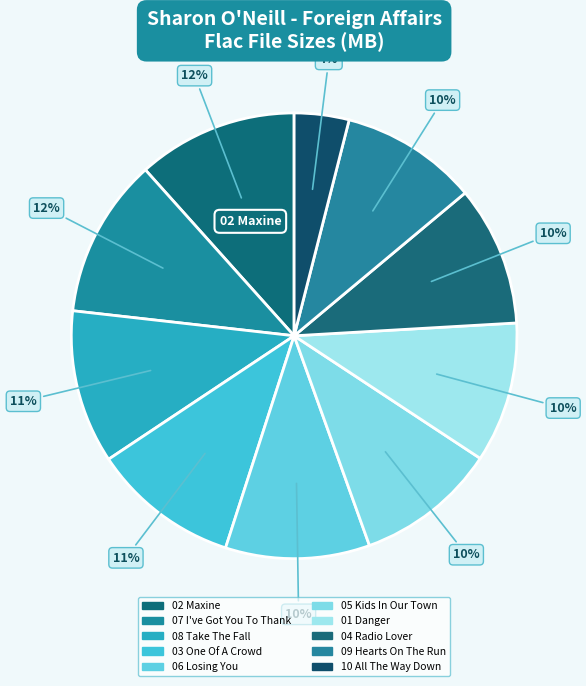

How many slices are in this pie chart?

10